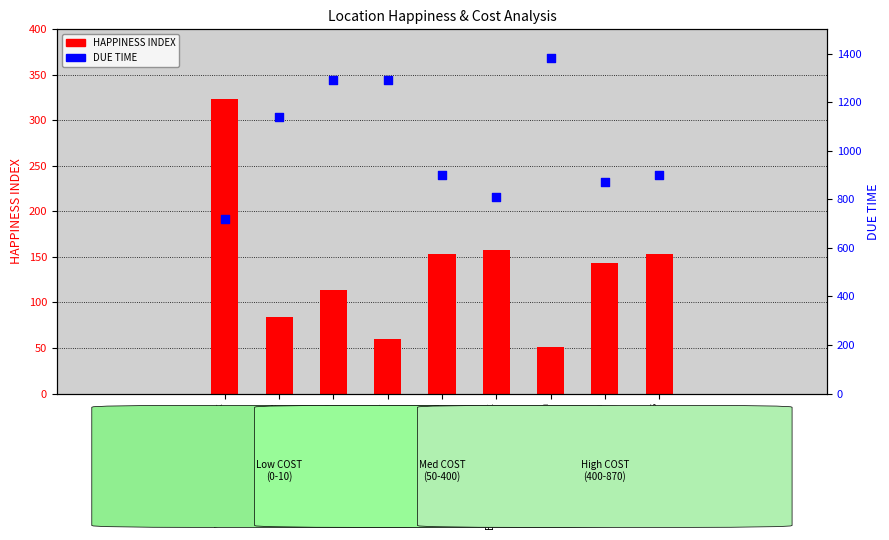

At how many categories does at least one series exceed 1093?

4